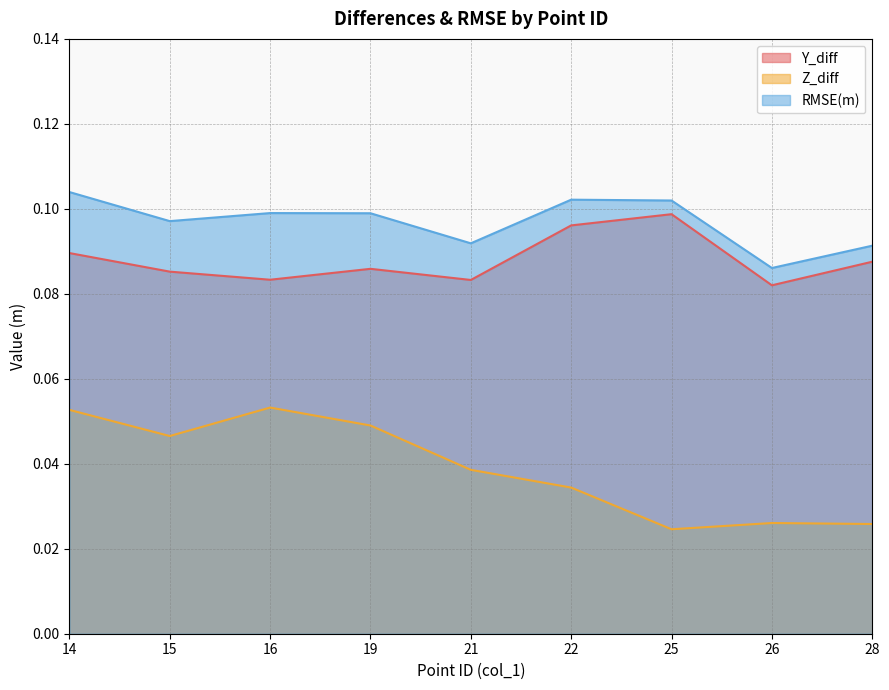

Rank the series by their maximum value, from highest to lowest.

RMSE(m), Y_diff, Z_diff